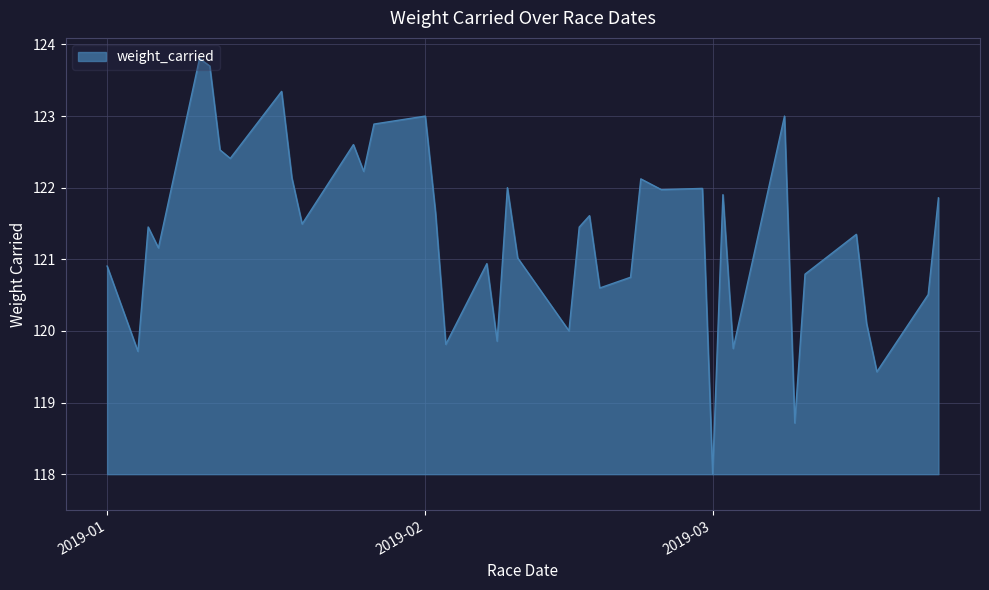

What is the difference between the maximum and minimum values?

5.8